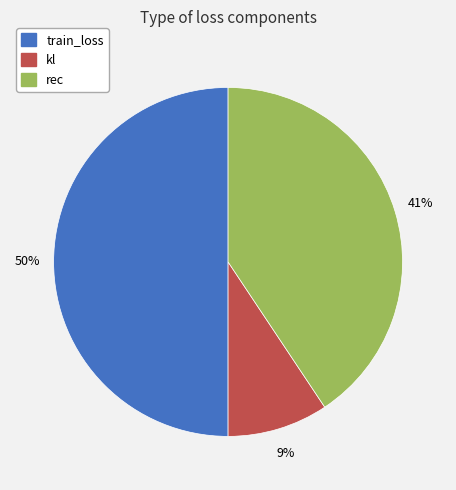

Which category has the smallest portion of the pie?

kl